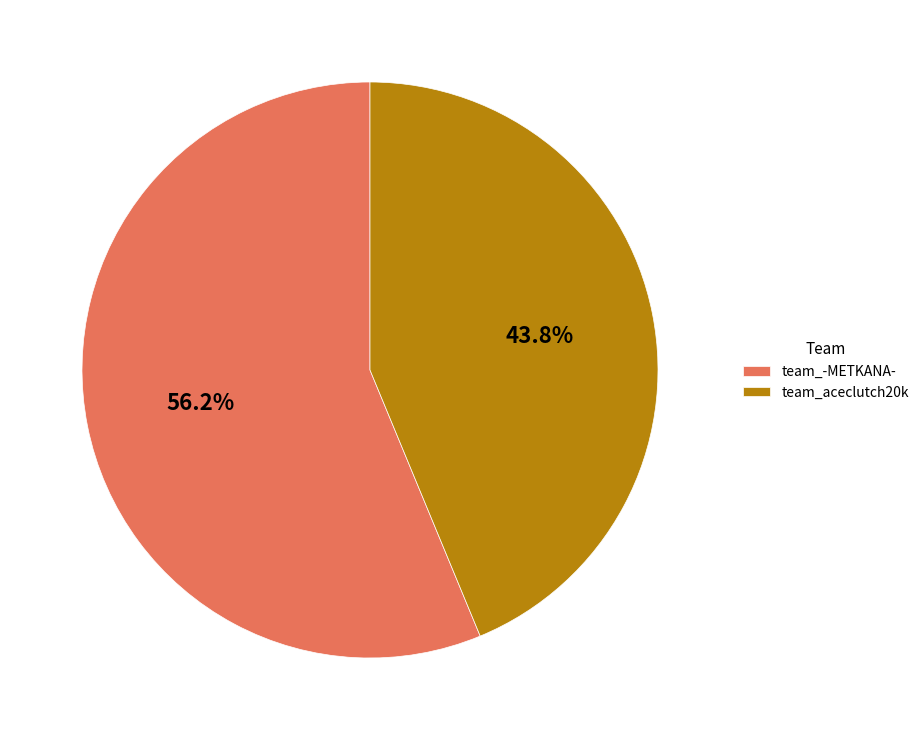

Which category has the smallest portion of the pie?

team_aceclutch20k